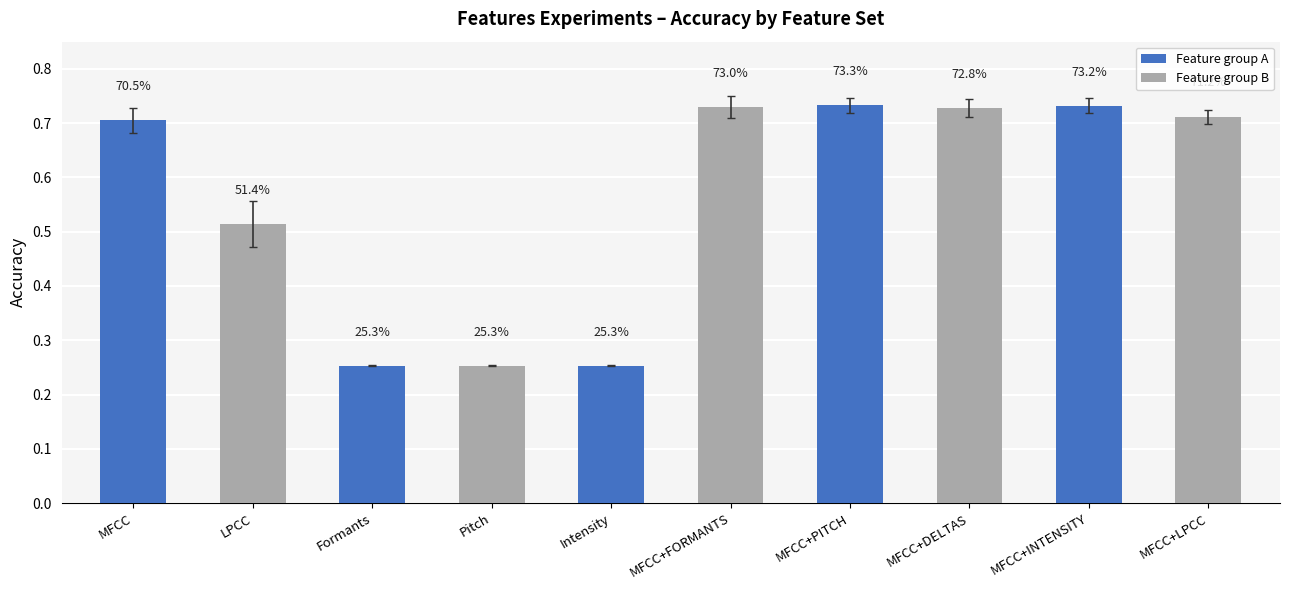

Does the chart contain stacked bars?

No